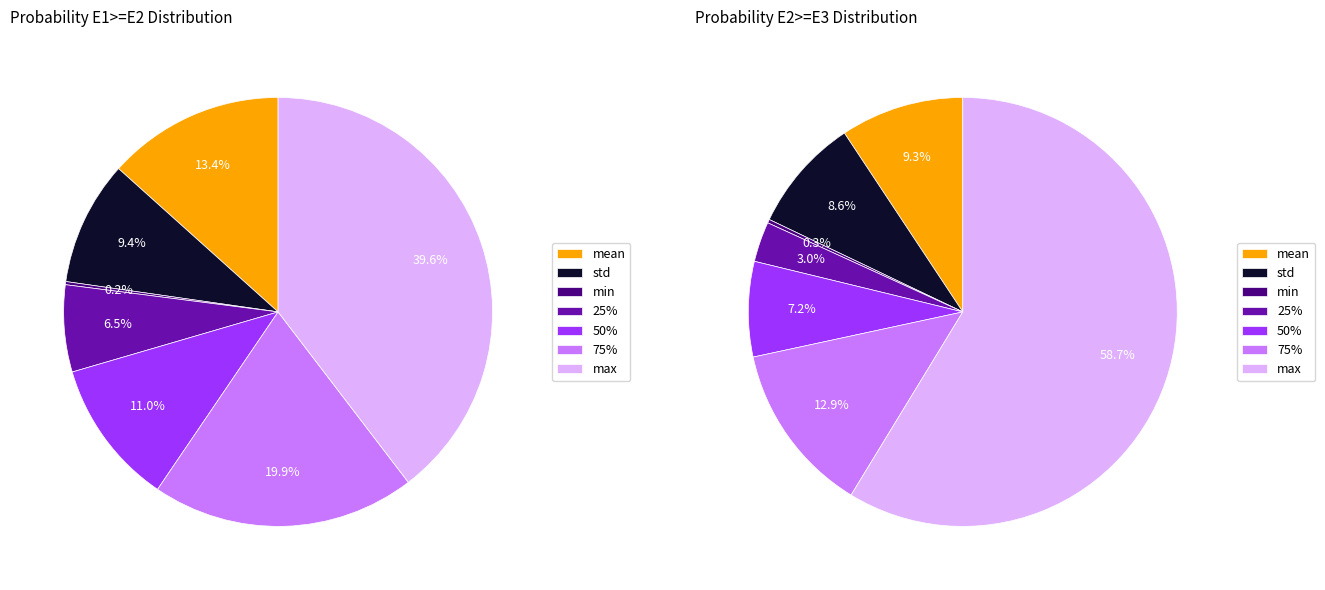

True or false: 25% accounts for 5% of the total.

True